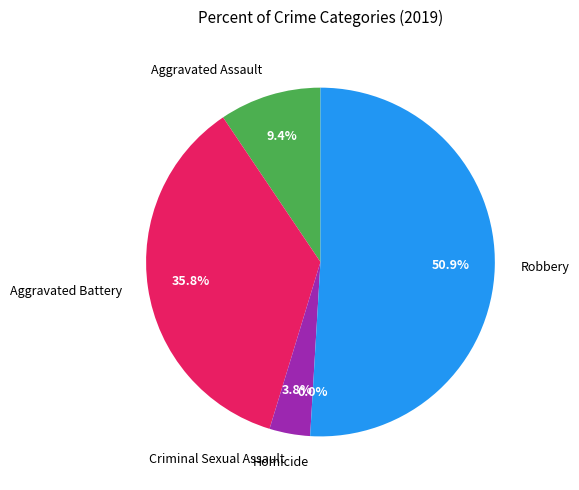

What percentage is NOT represented by Aggravated Assault?

90.6%